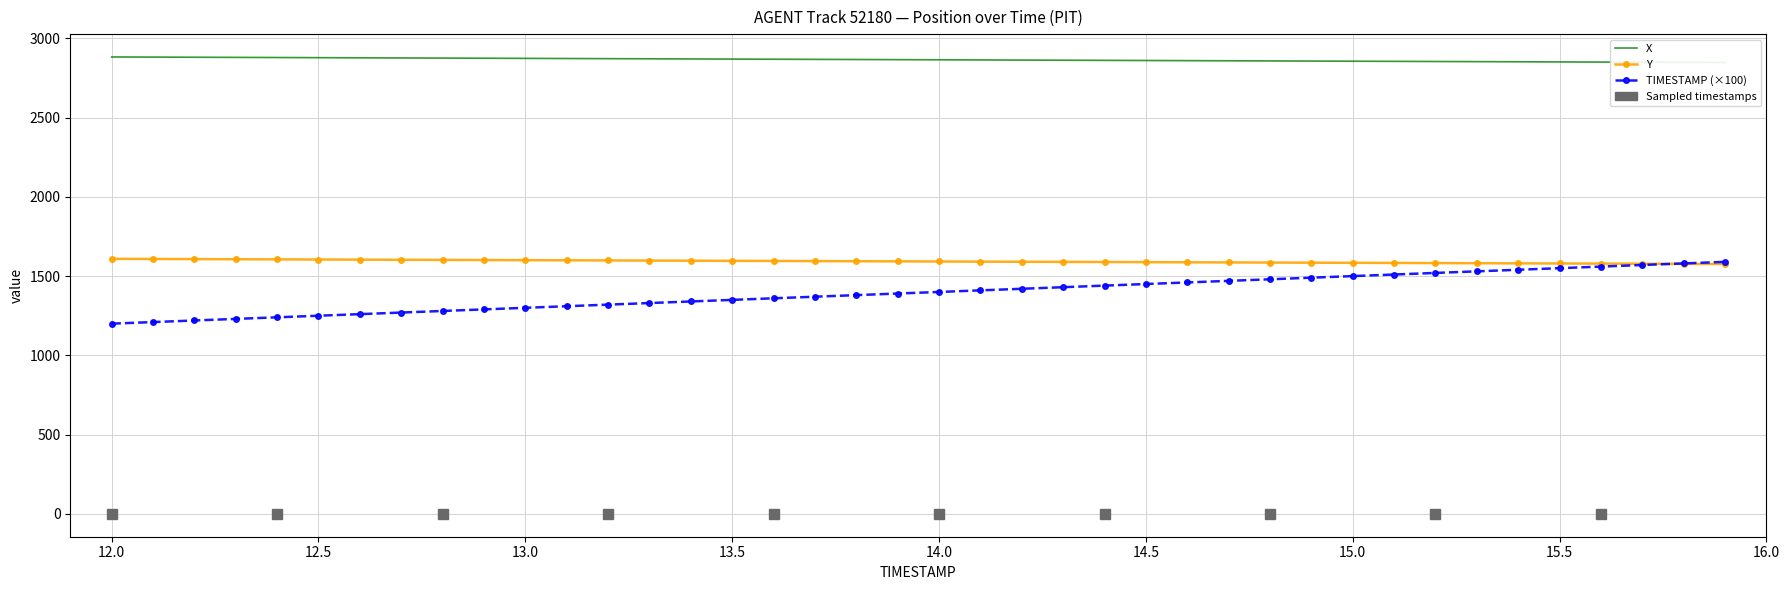

True or false: X and Y cross at least once.

False